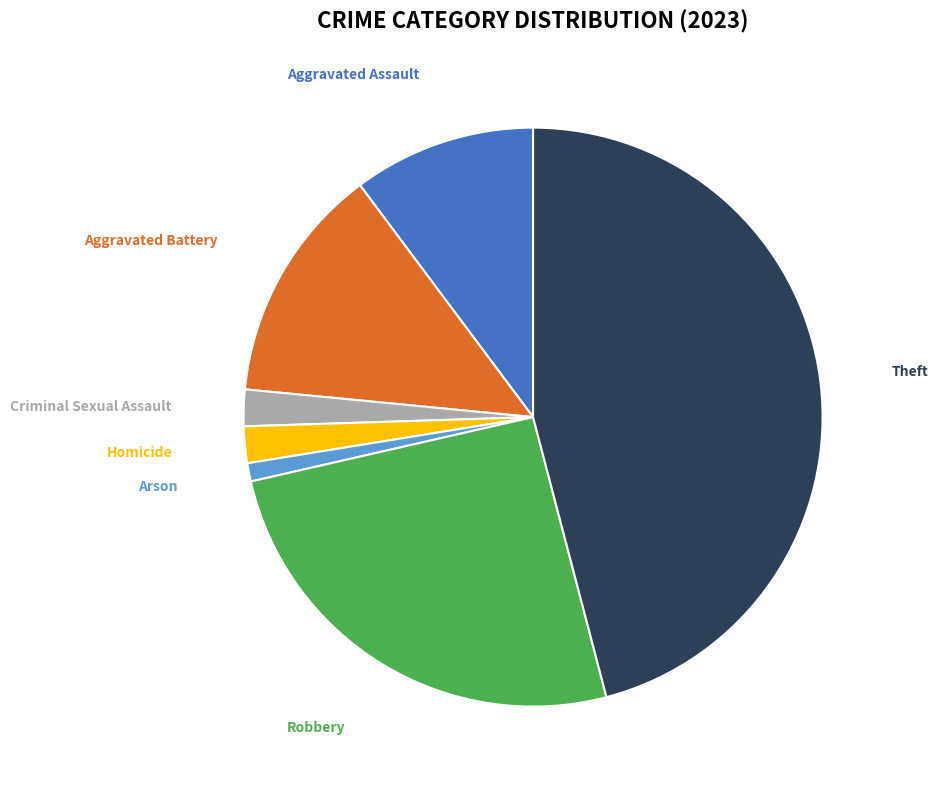

Is the sum of Homicide and Theft greater than half?

No